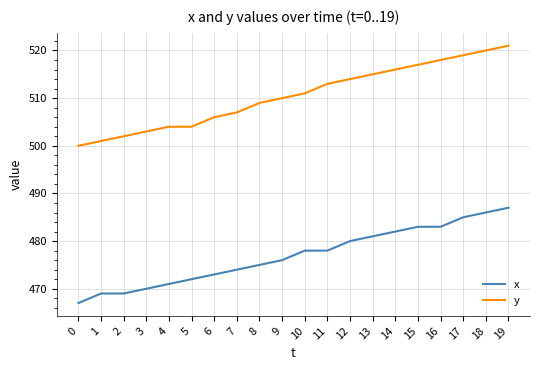

Which category has the highest value in the x series?

19